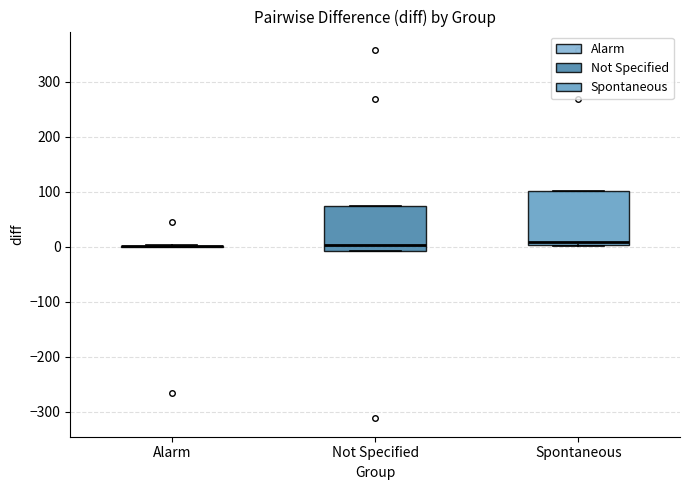

Reading left to right, read every box against the y-axis: the position of its median line, the range the box covers, and the ends of its whiskers. The values are not printed on the chart, so give them approximately, as read against the axis.

Alarm: box collapsed to a line at 0, whiskers 0 to 0
Not Specified: median 0, box -10 to 70, whiskers -10 to 70
Spontaneous: median 10, box 0 to 100, whiskers 0 to 100